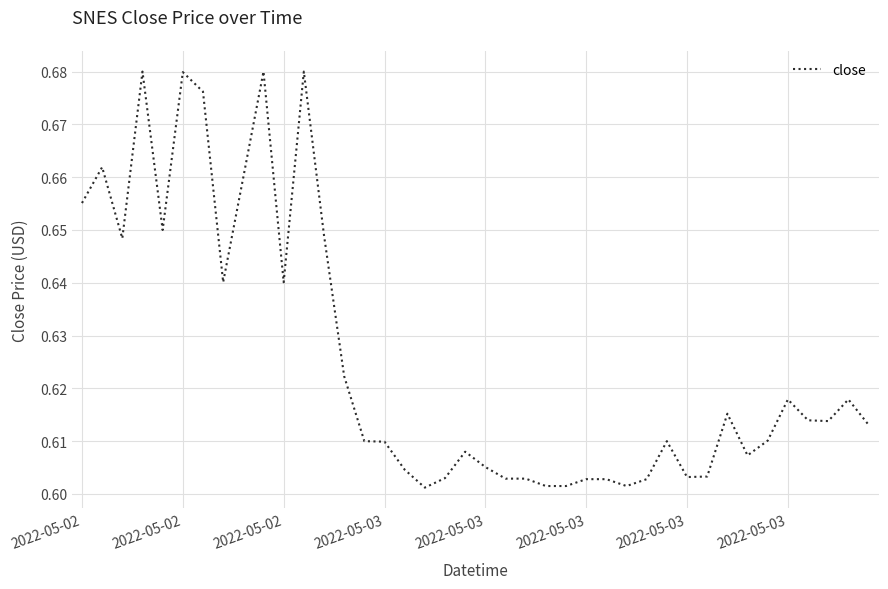

What is the minimum value shown in the chart?

0.6